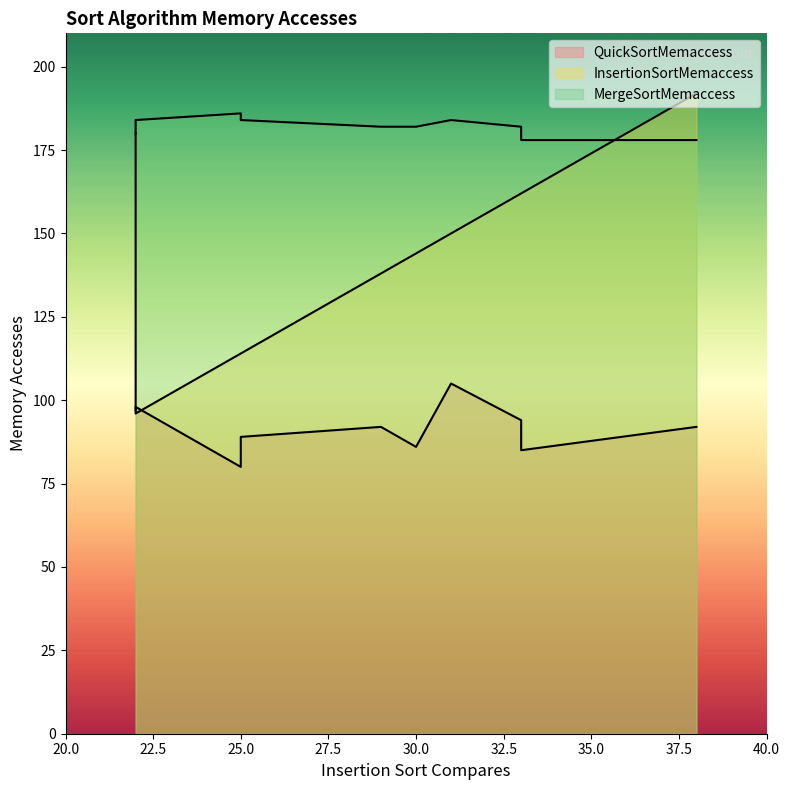

What are all the series names shown in the legend?

QuickSortMemaccess, InsertionSortMemaccess, MergeSortMemaccess